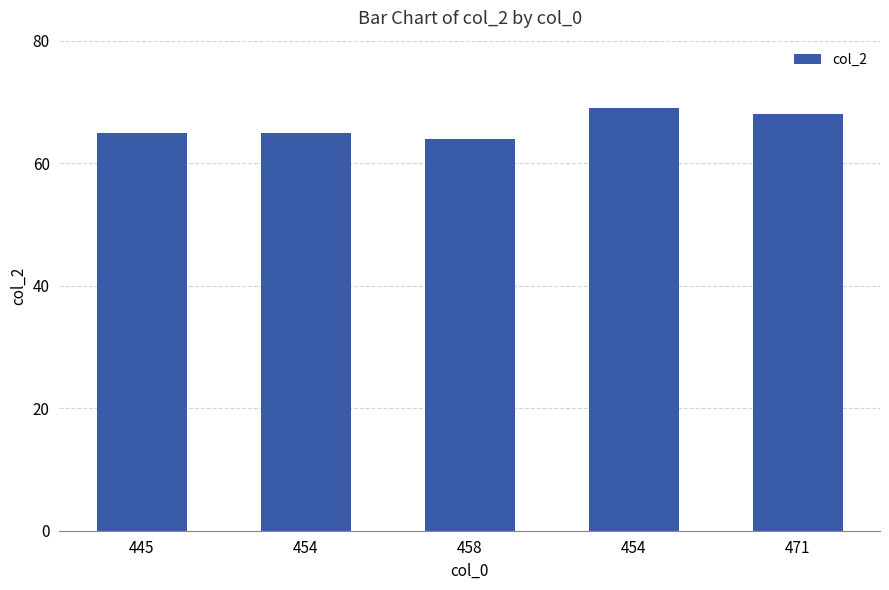

What is the sum of all values?

331